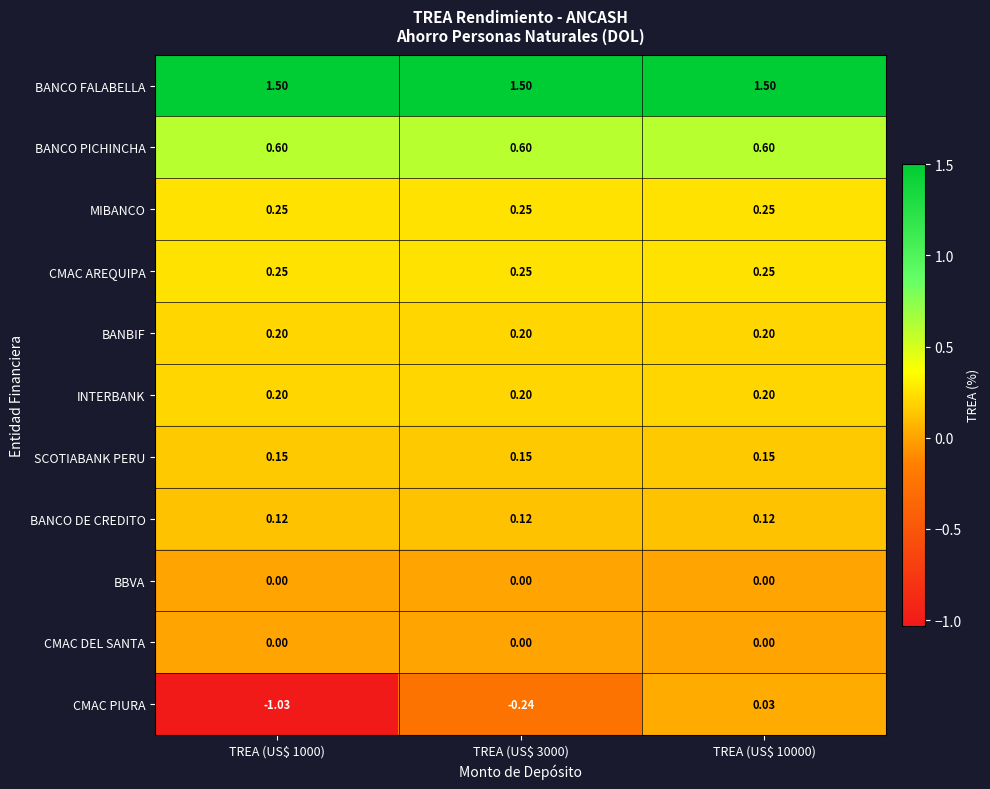

Which series has the largest range (max minus min)?

CMAC PIURA